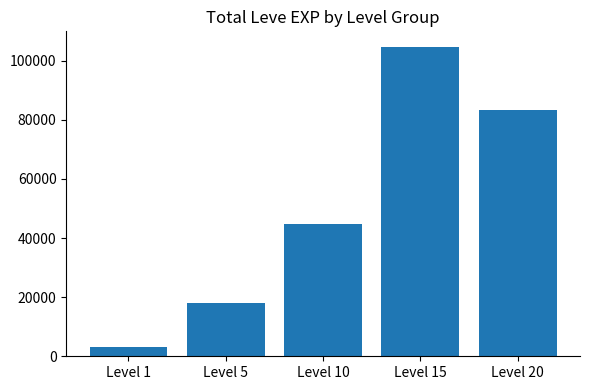

Read the value at Level 10.

44850